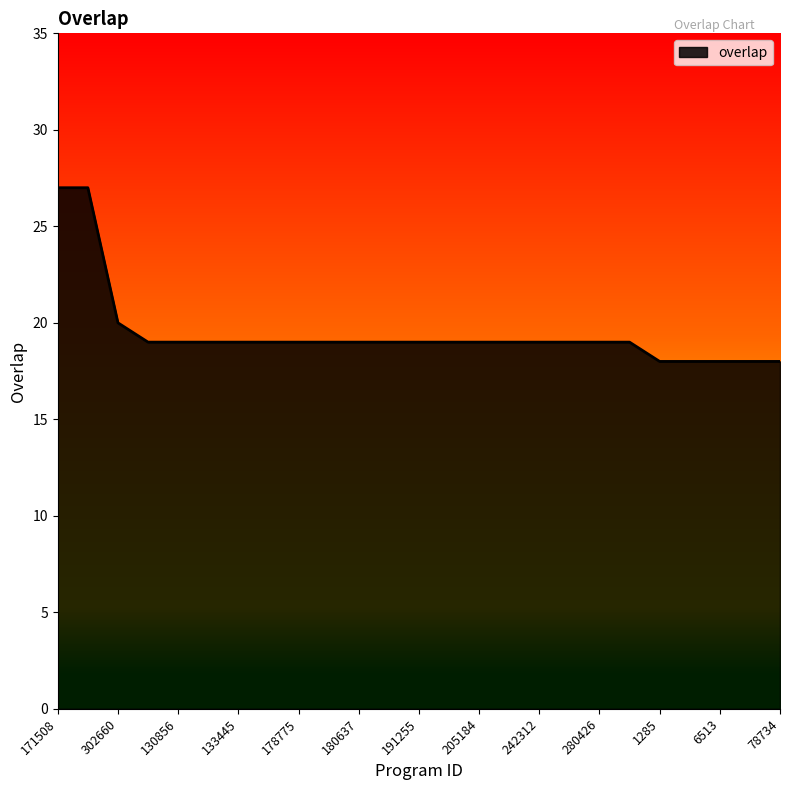

What is the minimum value shown in the chart?

18